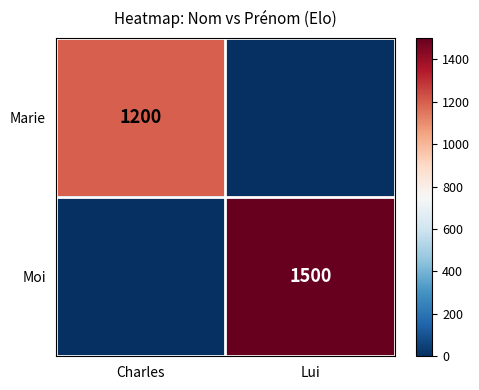

What is the sum of all Marie values?

1200